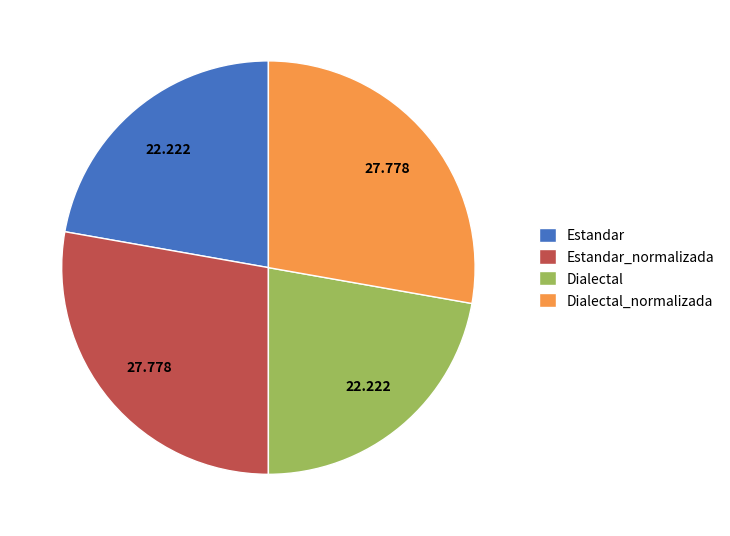

Combined, do Estandar_normalizada and Dialectal_normalizada account for over 50%?

Yes